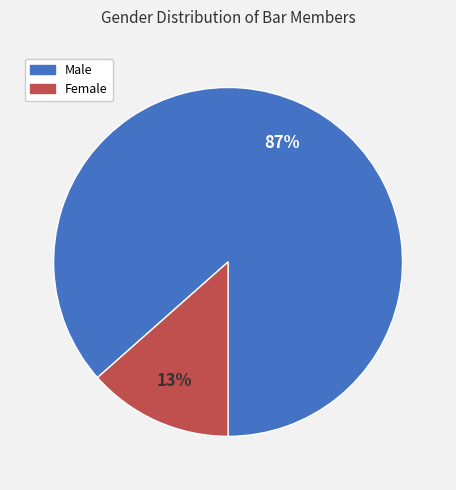

How many segments does this pie chart have?

2